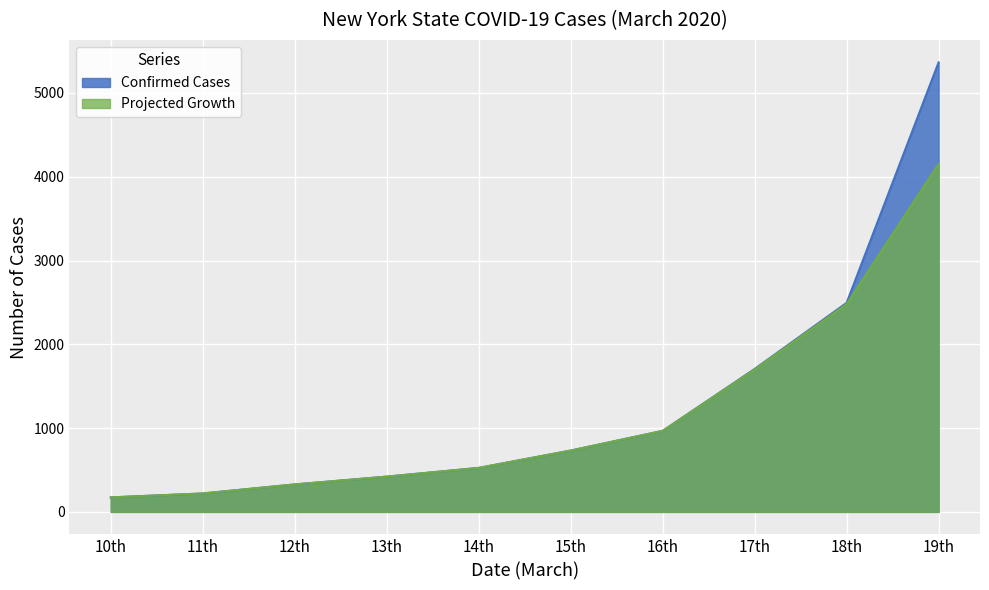

What is the difference between the maximum and minimum values in the Projected Growth series?

3979